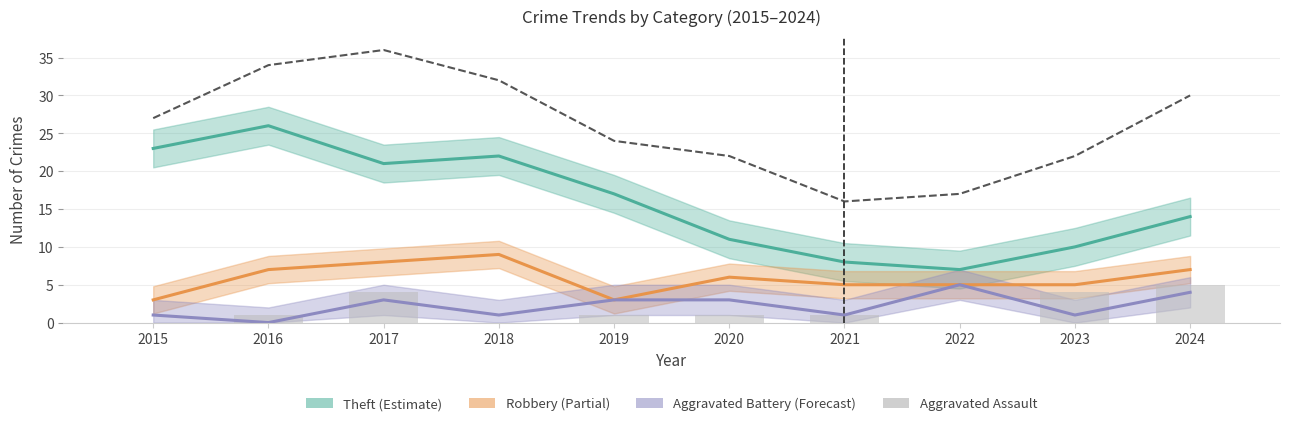

Are the bars grouped side by side (vs. stacked)?

Yes